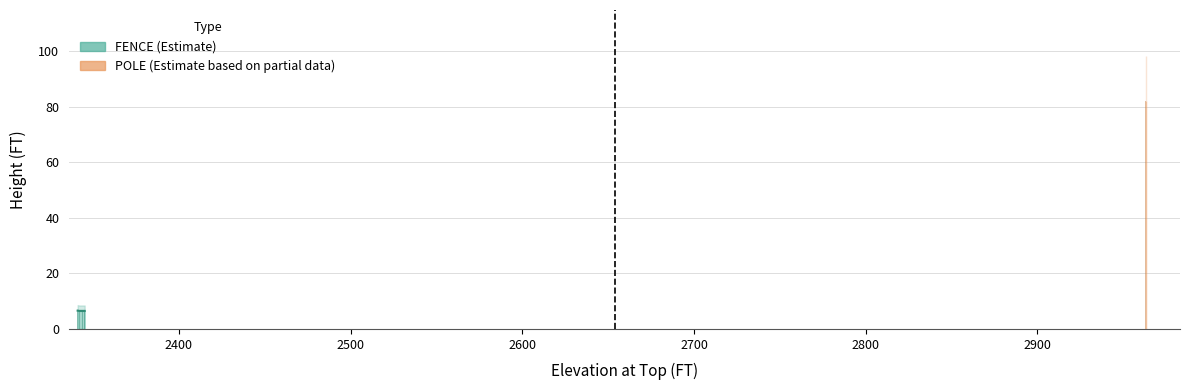

Reading left to right, what are all the values shown in this chart?

LTAJ_12=6.6	LTAJ_13=6.5	LTAJ_14=6.5	LTAJ_15=6.5	LTAJ_19=82.0